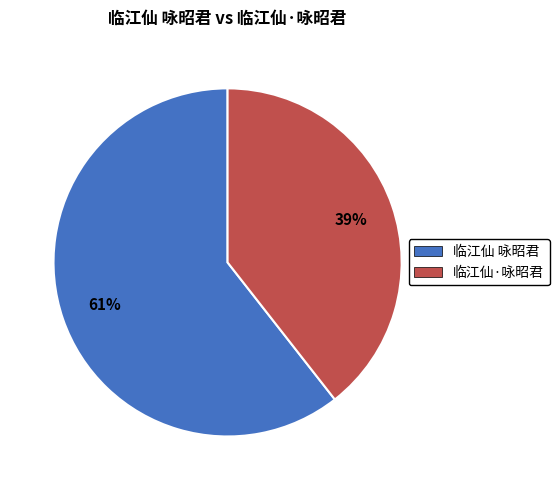

Do 临江仙 咏昭君 and 临江仙·咏昭君 together represent more than half of the pie?

Yes